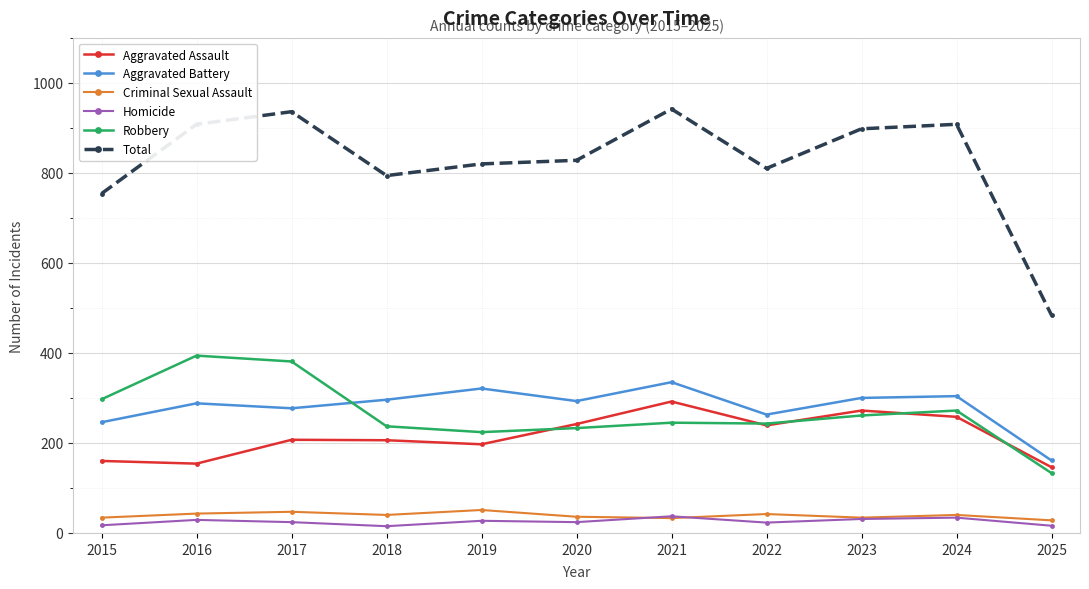

What is the value of the Homicide point at the 8th from the left?

23